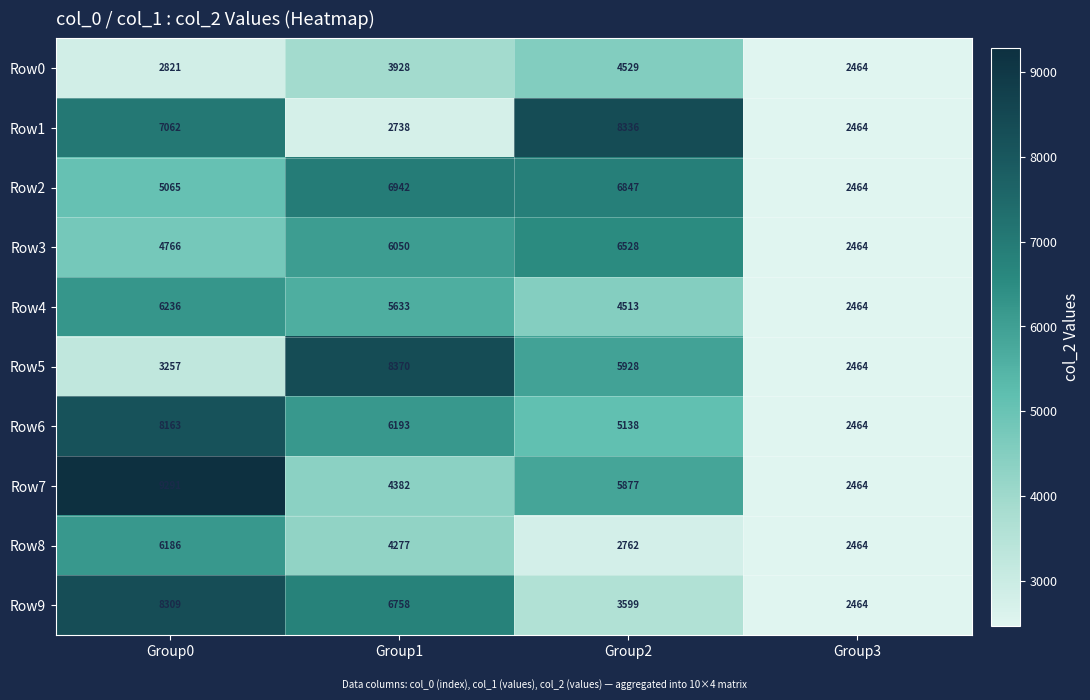

At which label is Row7 closest to 5877?

Group2